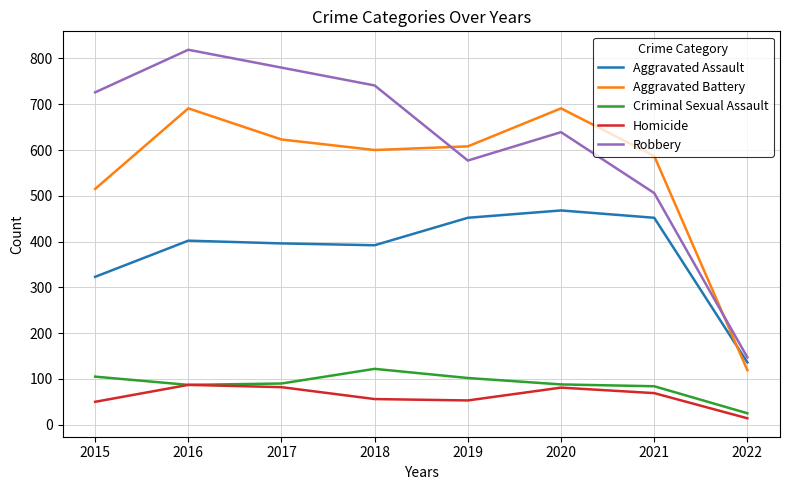

What are all the series names shown in the legend?

Aggravated Assault, Aggravated Battery, Criminal Sexual Assault, Homicide, Robbery